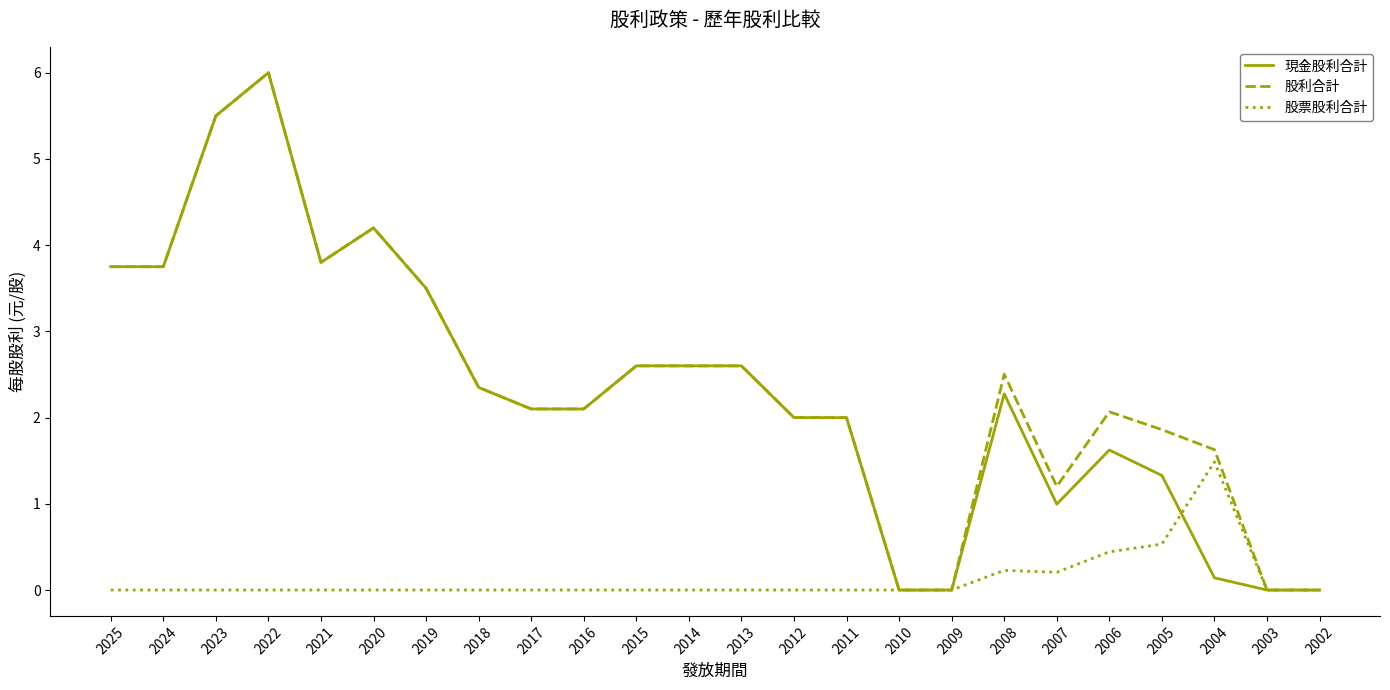

Which series changed the most between 2004 and 2002?

股利合計